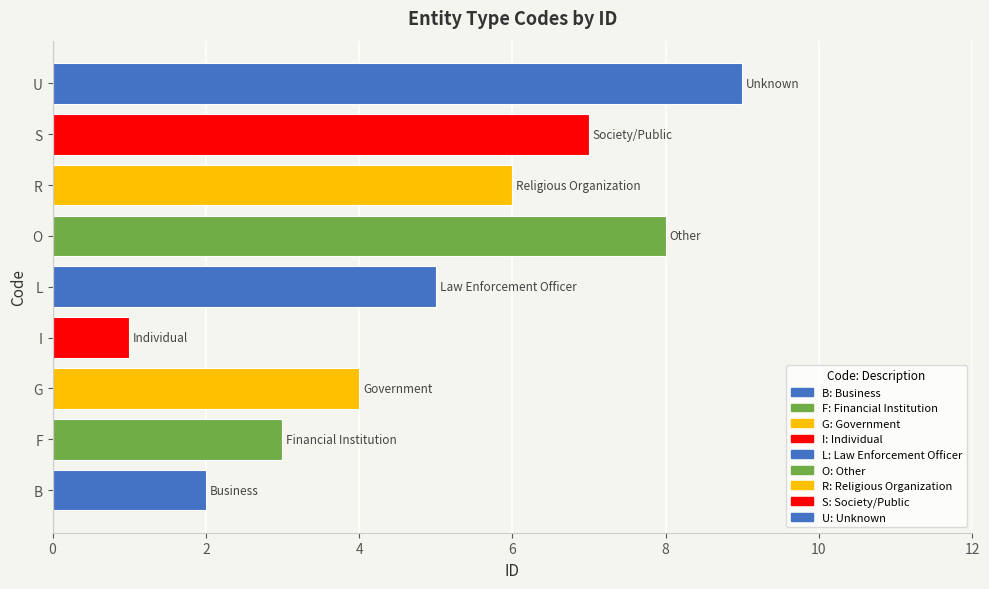

What is the approximate value at U?

9